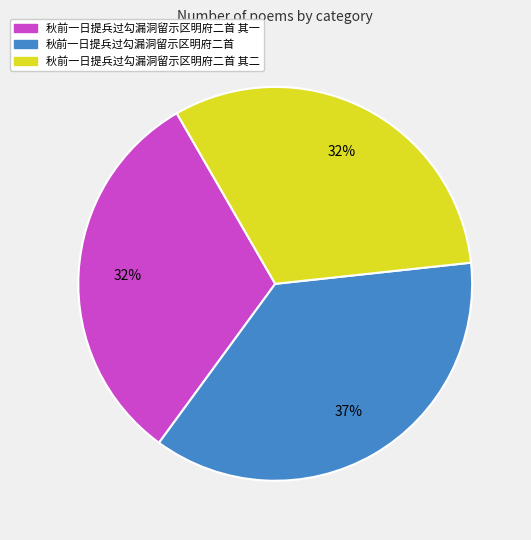

Which slice is the largest?

秋前一日提兵过勾漏洞留示区明府二首